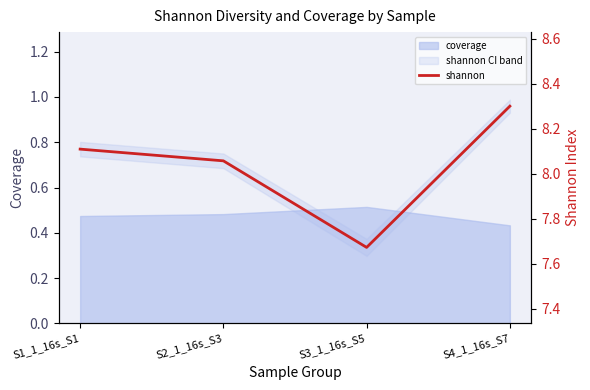

Where is the first local minimum?

S3_1_16s_S5